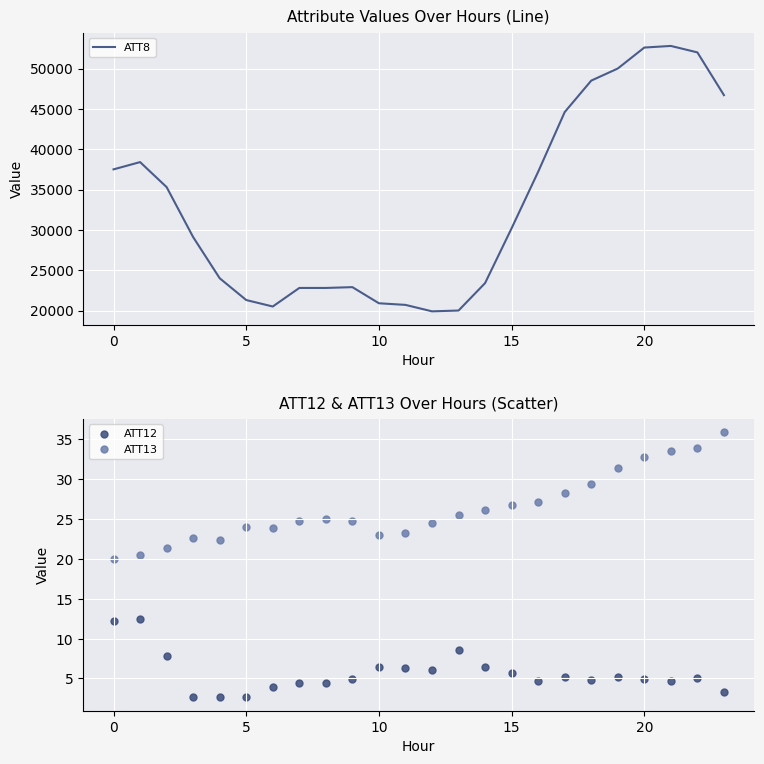

Which series reaches the minimum Y coordinate?

ATT12